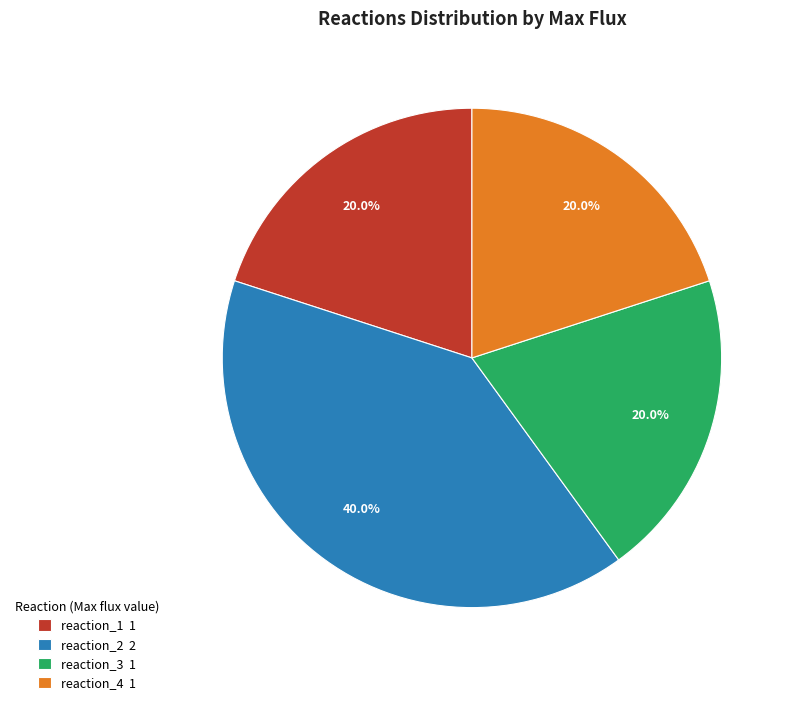

To the nearest percent, what portion does reaction_1 represent?

20%